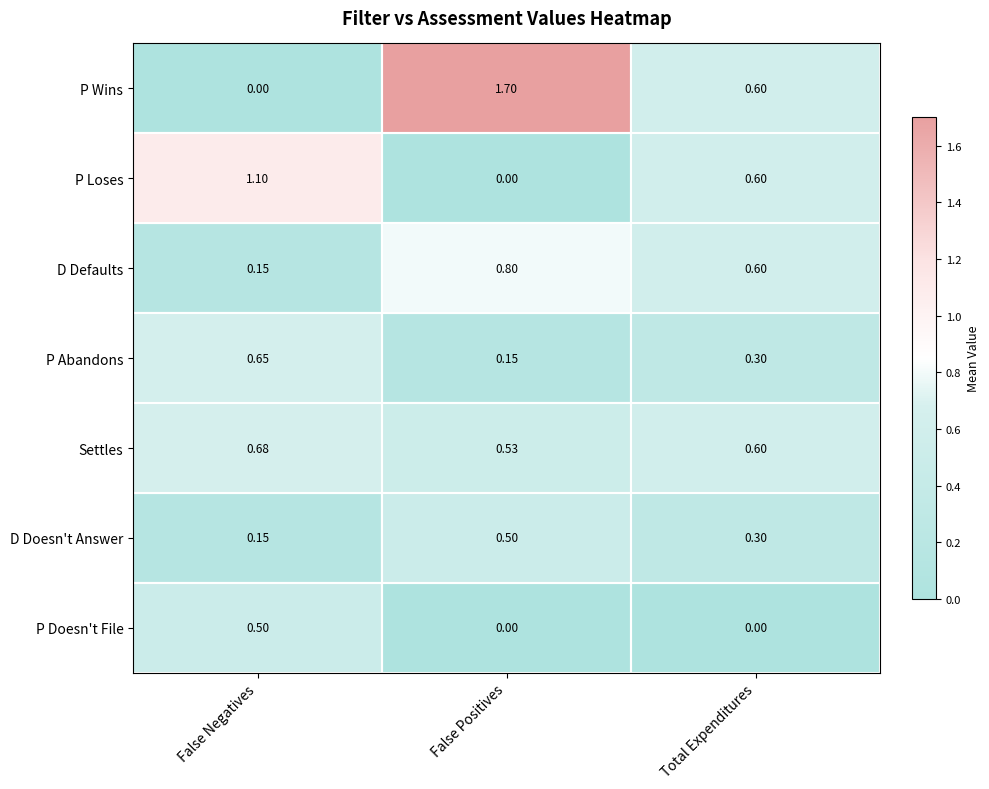

Rank the categories by P Abandons value from lowest to highest.

False Positives, Total Expenditures, False Negatives